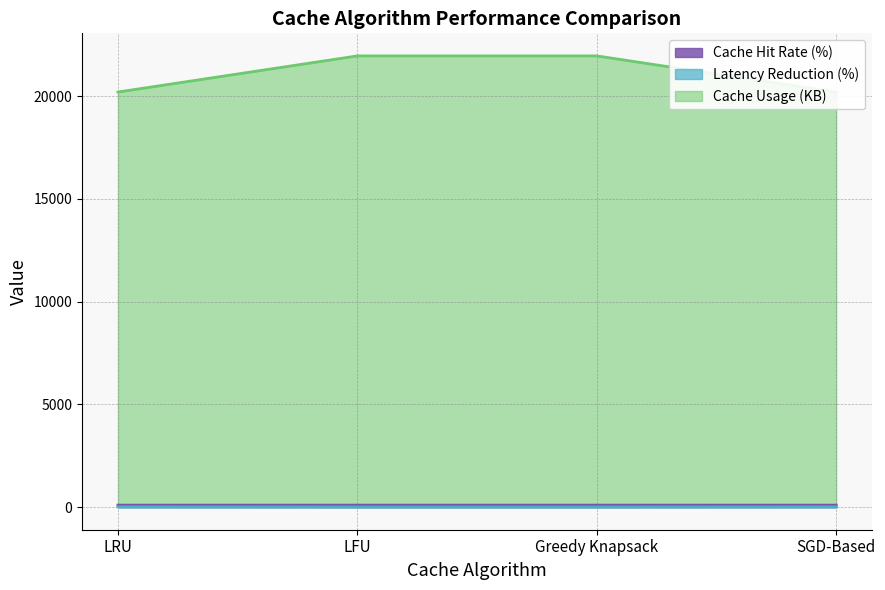

Where does the Latency Reduction (%) series first go above 14?

LRU